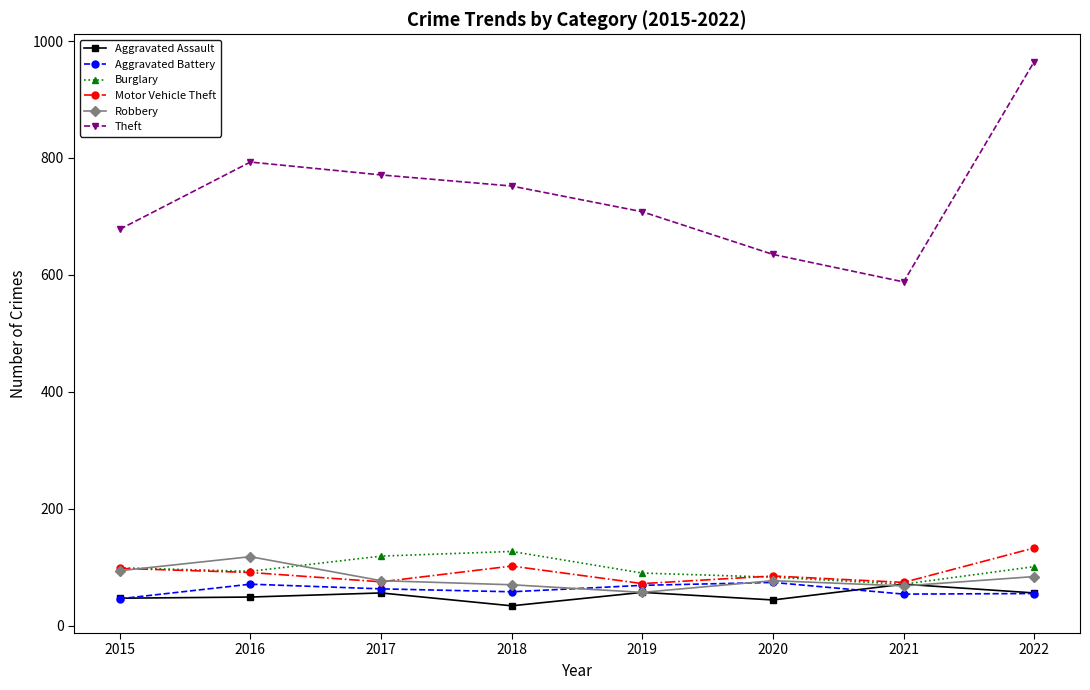

True or false: Aggravated Assault and Theft cross at least once.

False